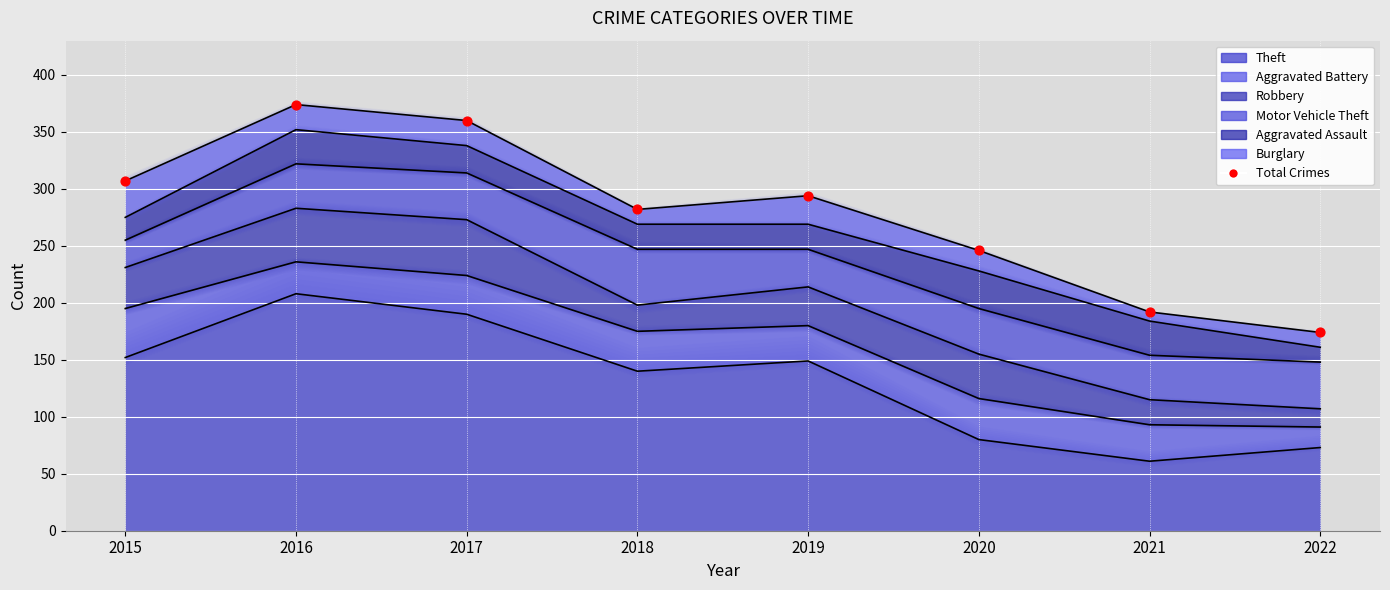

Is the value of Robbery at 2015 greater than the value of Burglary at 2018?

Yes